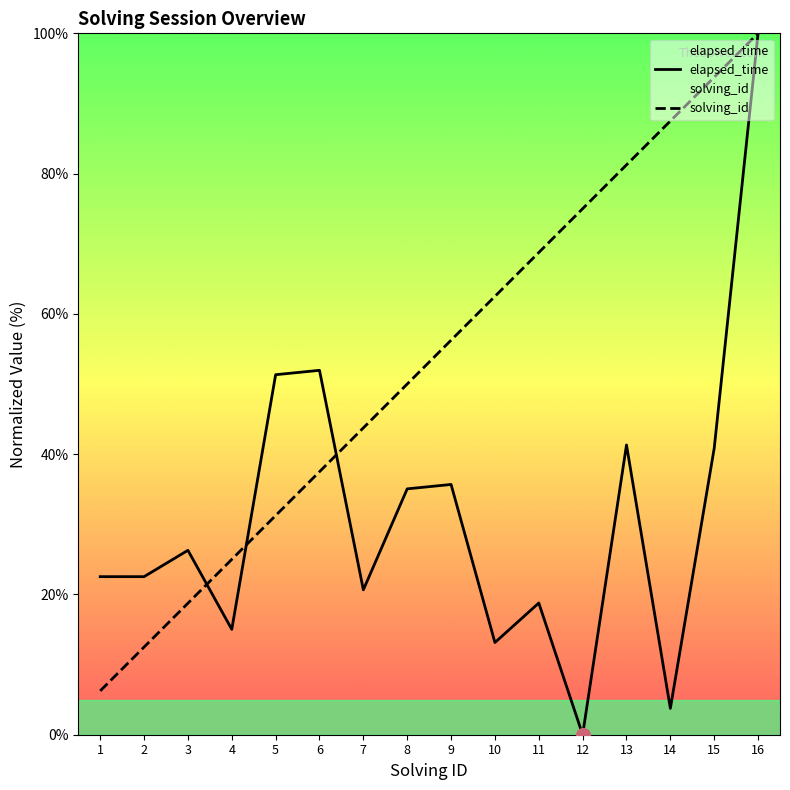

What are all the series names shown in the legend?

elapsed_time, solving_id